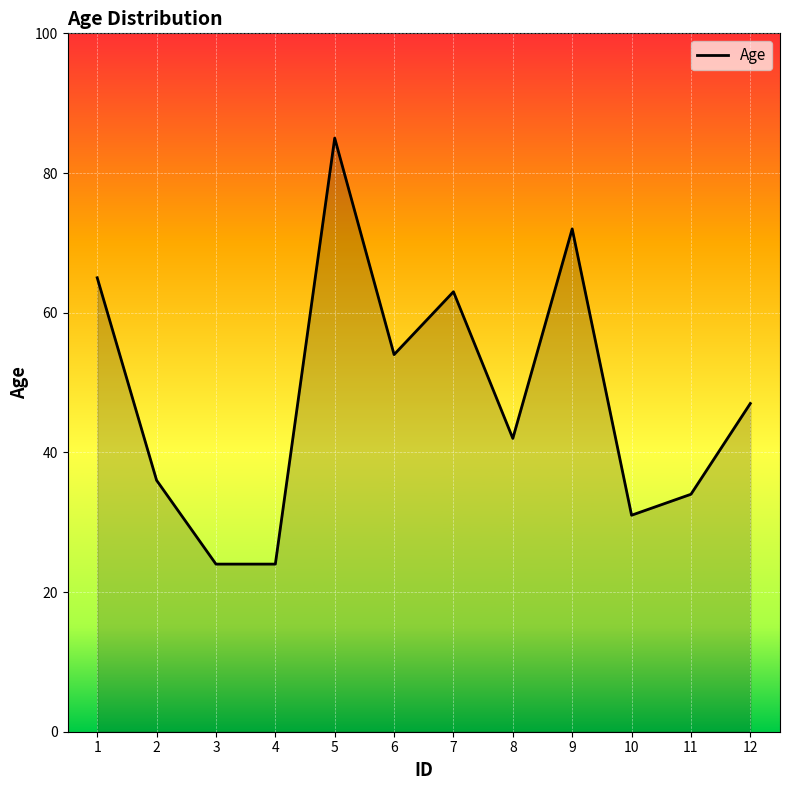

Which category has the highest value across all series?

5